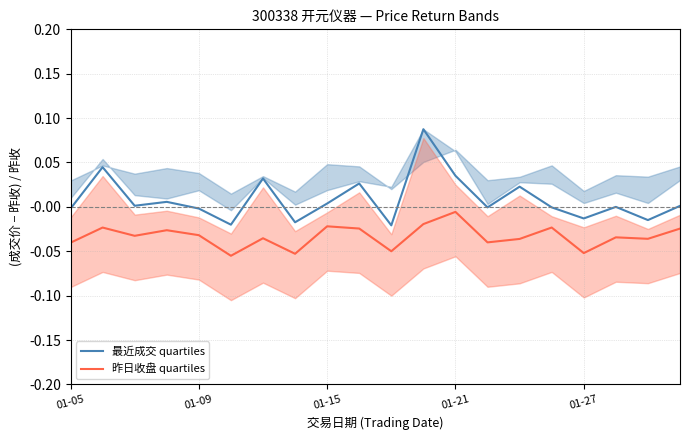

True or false: 昨日收盘 quartiles and 最近成交 quartiles intersect in this chart.

False